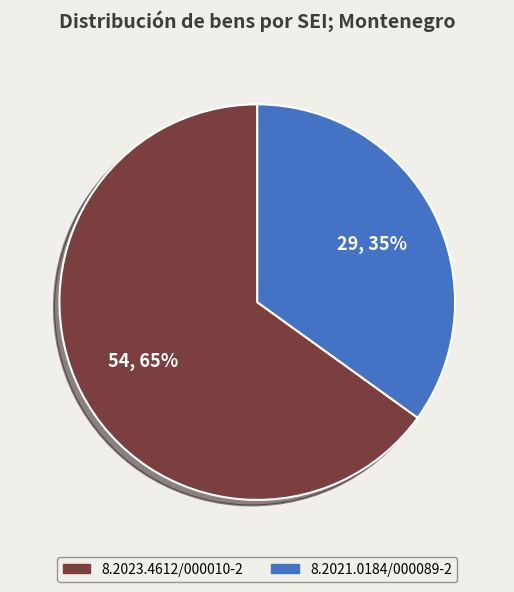

To the nearest percent, what is the combined percentage of 8.2023.4612/000010-2 and 8.2021.0184/000089-2?

100%